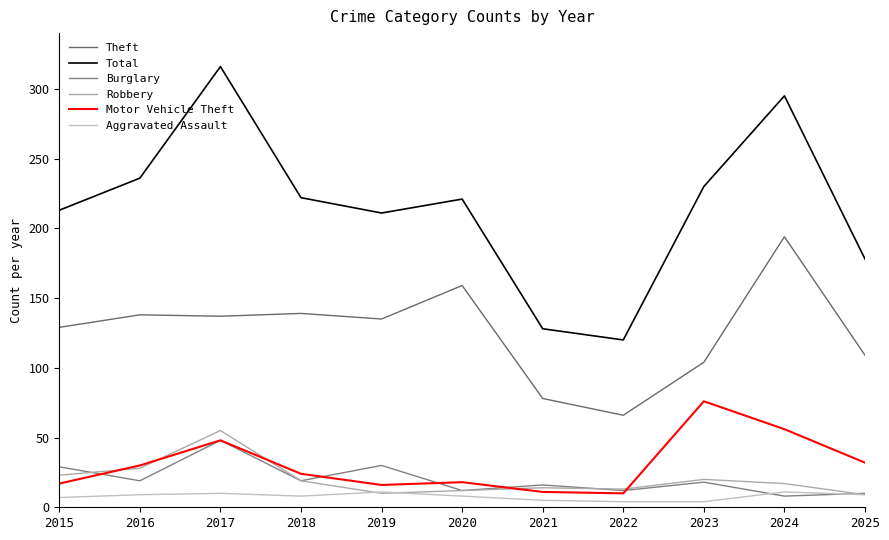

How many values in the Theft series are below 135?

5